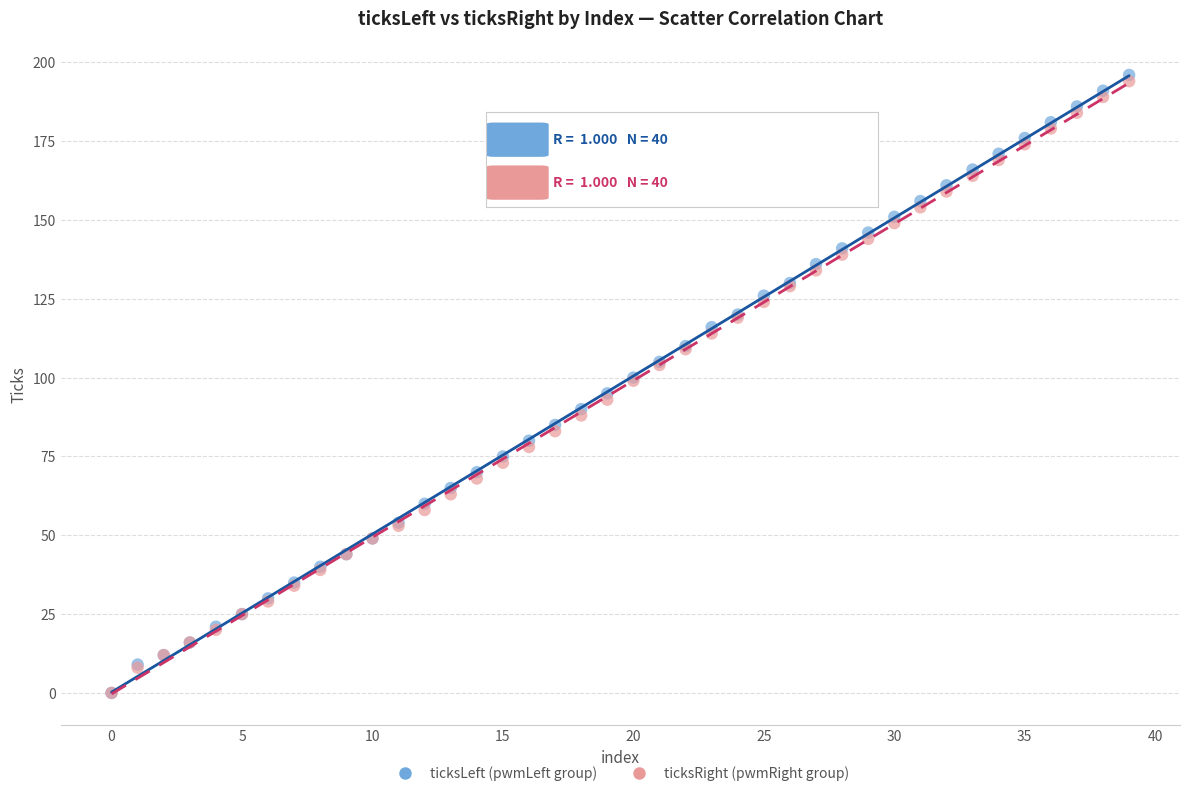

Which series has the largest Y range (max minus min)?

ticksLeft (pwmLeft group)